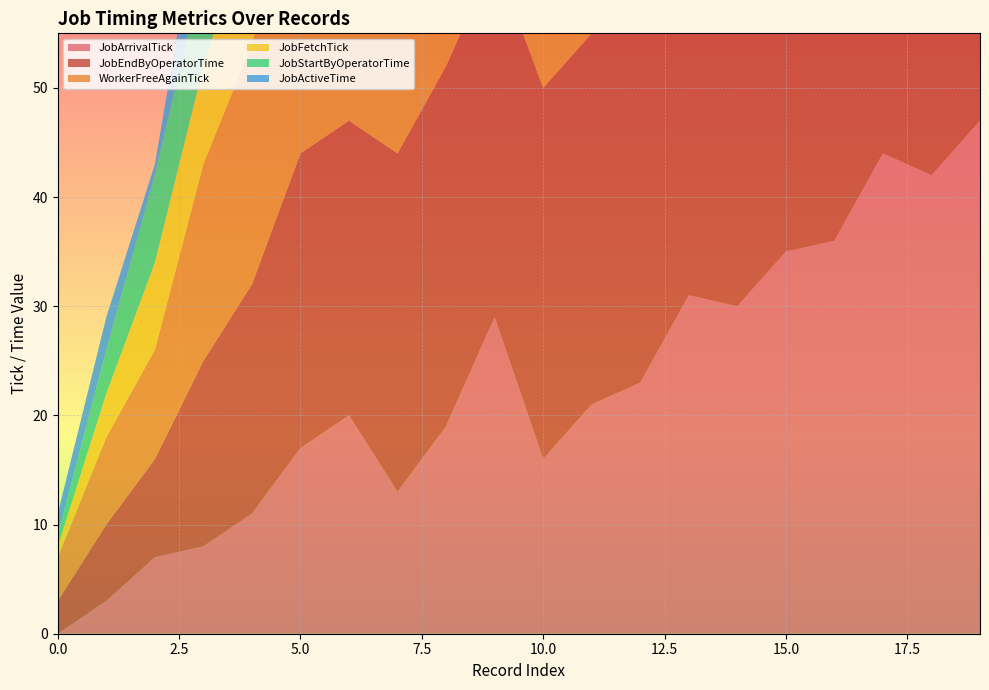

Reading left to right, what are all the values shown in this chart?

JobArrivalTick: 0	3	7	8	11	17	20	13	19	29	16	21	23	31	30	35	36	44	42	47
JobEndByOperatorTime: 3	7	9	17	21	27	27	31	33	33	34	34	35	37	41	41	46	49	50	51
WorkerFreeAgainTick: 4	8	10	18	22	28	28	32	34	34	35	35	36	38	42	42	47	50	51	52
JobFetchTick: 1	4	8	9	12	18	21	18	20	31	17	24	32	35	32	36	37	45	43	50
JobStartByOperatorTime: 1	4	8	9	12	18	21	18	20	31	17	24	32	35	32	36	37	45	43	50
JobActiveTime: 2	3	1	8	9	9	6	13	13	2	17	10	3	2	9	5	9	4	7	1